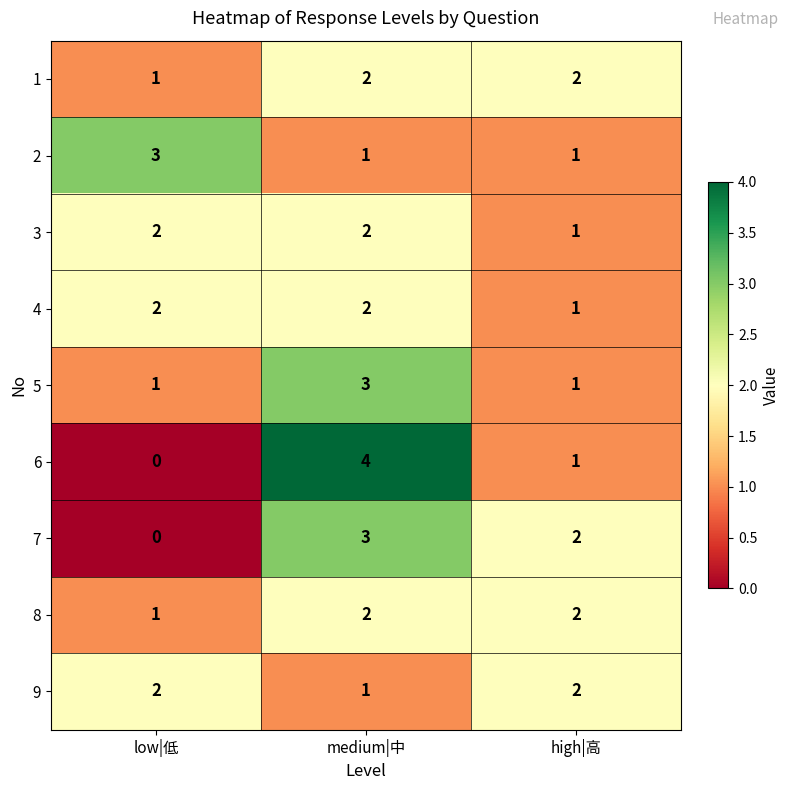

The 2 series shows 1 at low|低. True or false?

False